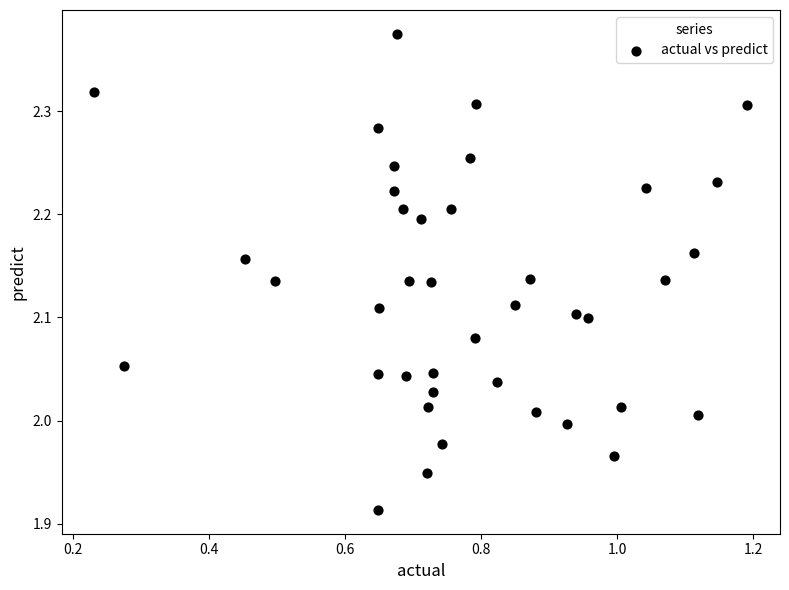

What is the range of Y values (max minus min)?

0.5